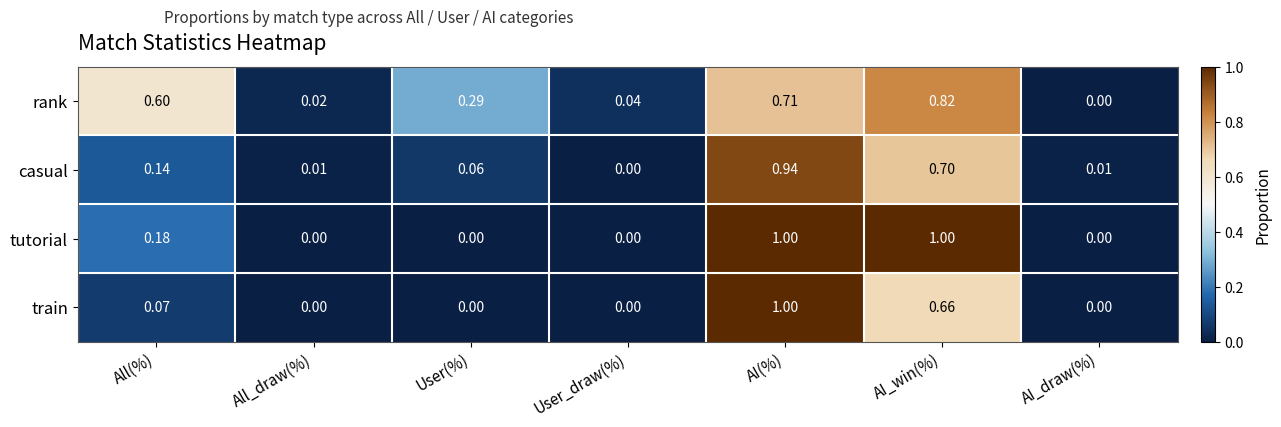

Is the value of tutorial at All_draw(%) greater than the value of rank at All(%)?

No